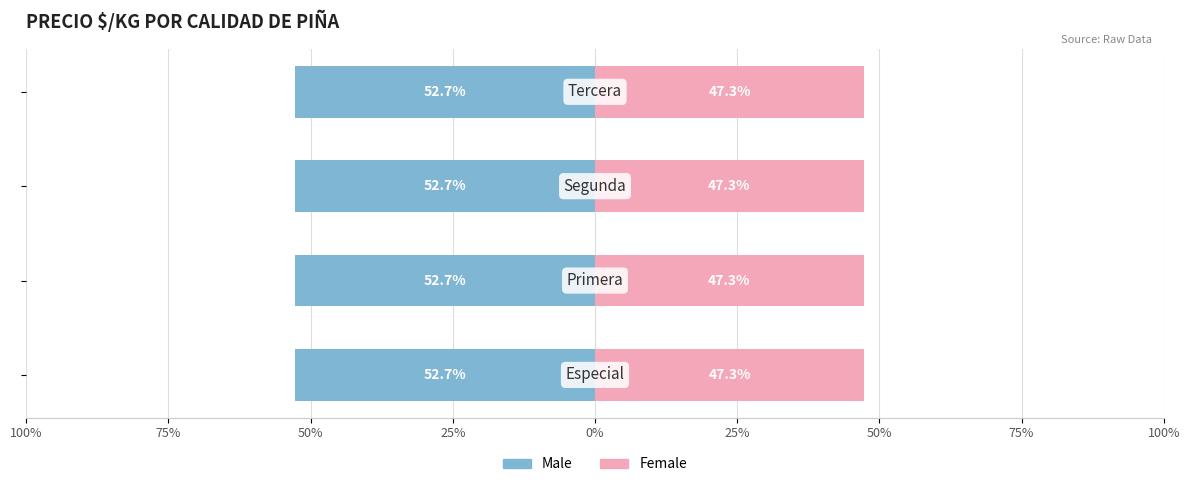

What is the highest value of the Male series?

-52.7